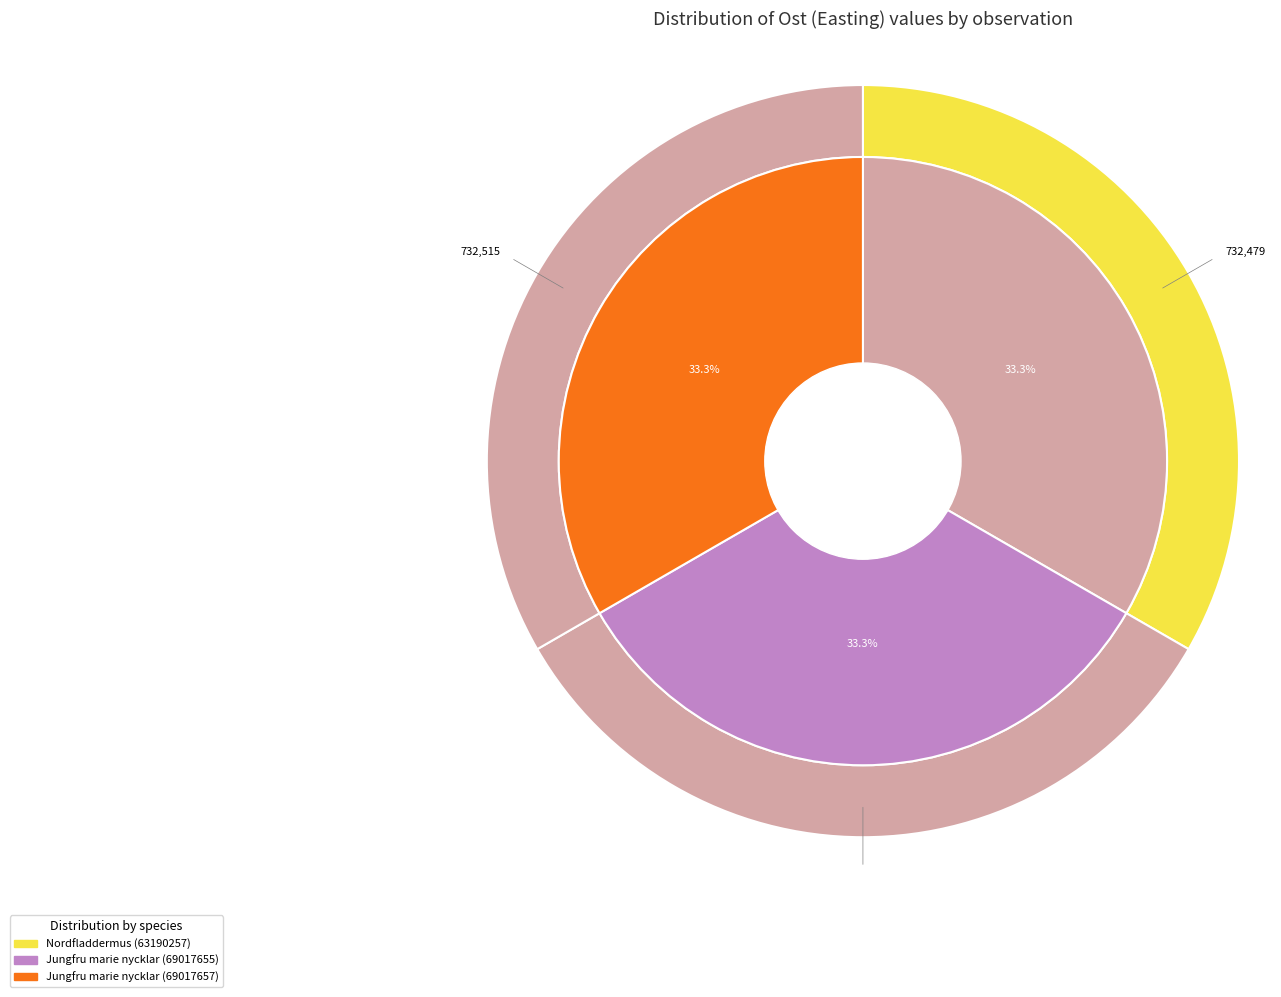

The Jungfru marie nycklar (69017655) slice represents 33% of the pie. True or false?

True